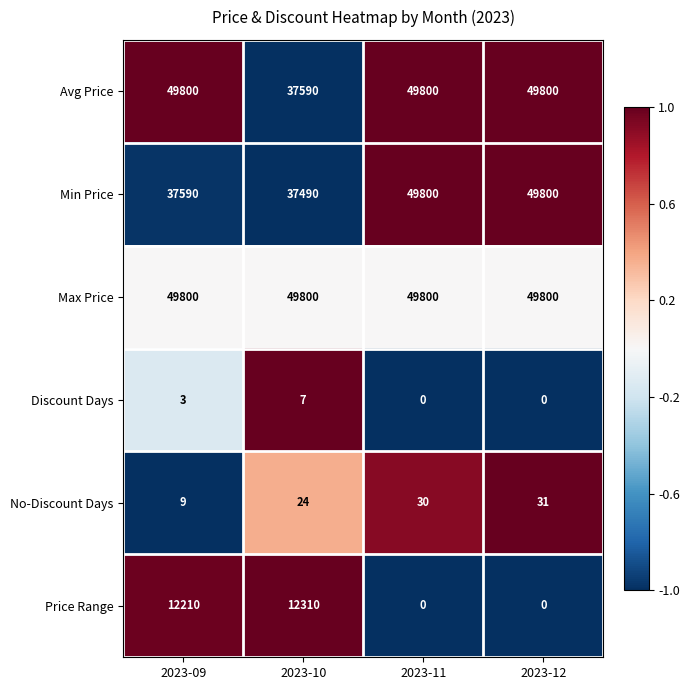

Reading left to right, list all the values displayed in this chart.

Avg Price: 2023-09=49800	2023-10=37590	2023-11=49800	2023-12=49800
Min Price: 2023-09=37590	2023-10=37490	2023-11=49800	2023-12=49800
Max Price: 2023-09=49800	2023-10=49800	2023-11=49800	2023-12=49800
Discount Days: 2023-09=3	2023-10=7	2023-11=0	2023-12=0
No-Discount Days: 2023-09=9	2023-10=24	2023-11=30	2023-12=31
Price Range: 2023-09=12210	2023-10=12310	2023-11=0	2023-12=0